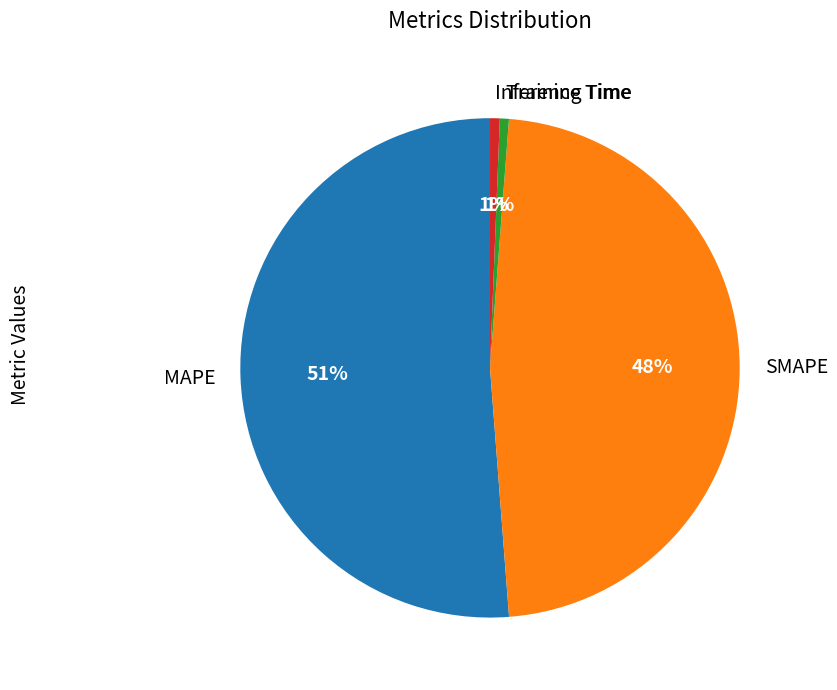

Is MAPE the majority of the pie?

Yes